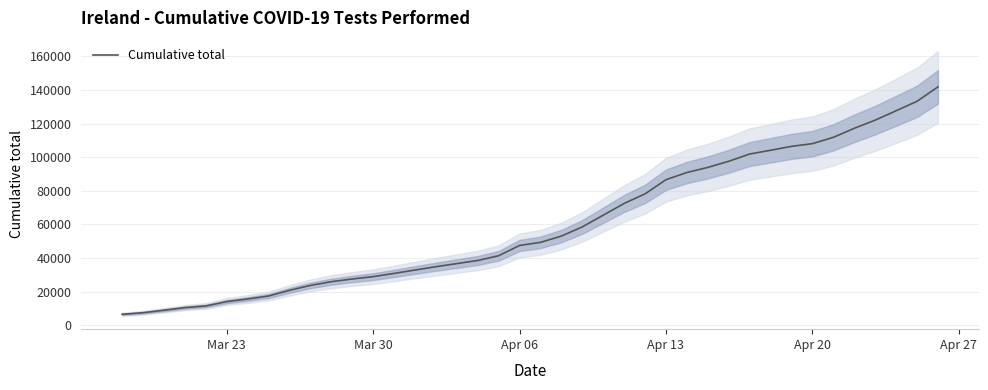

Is this an area chart (filled region under the line)?

No